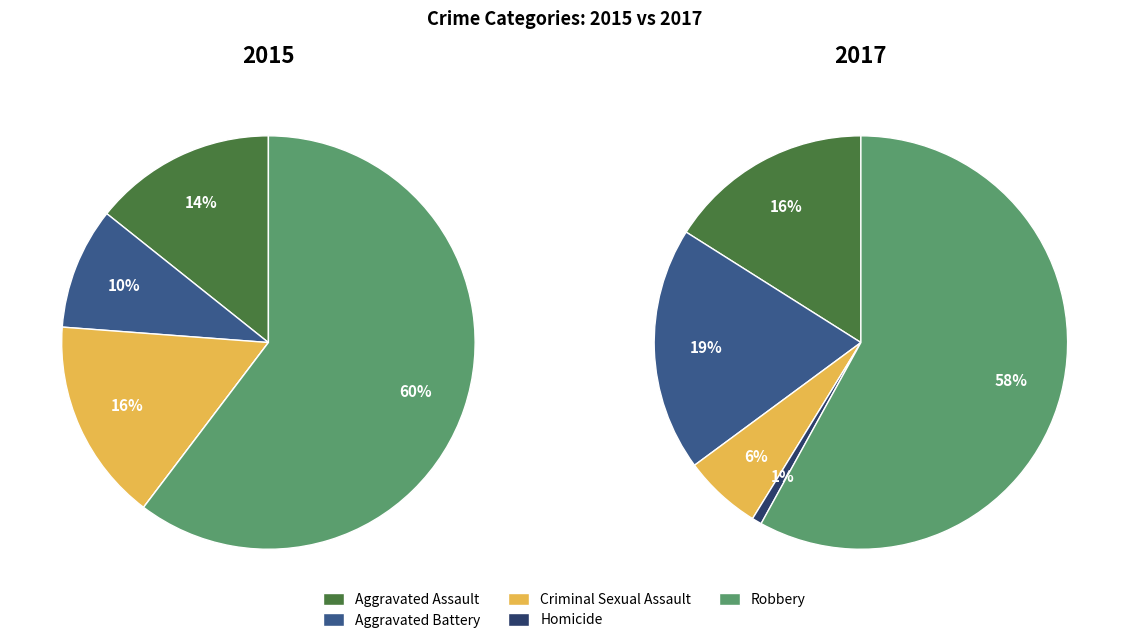

How many segments does this pie chart have?

5